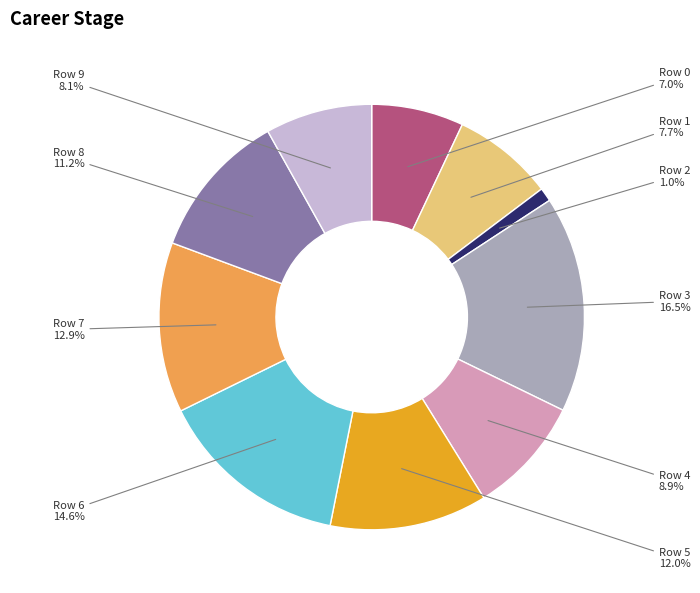

To the nearest percent, what is the average slice percentage?

10%